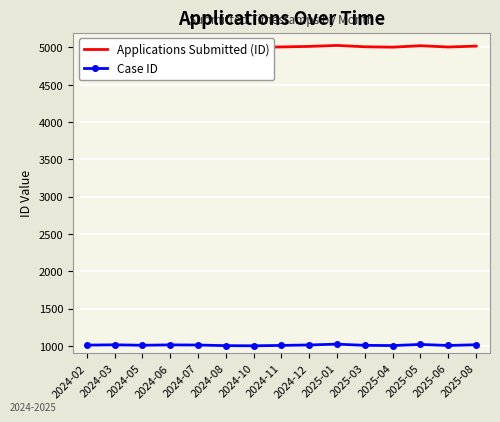

The Case ID series shows 1015 at 2025-08. True or false?

True